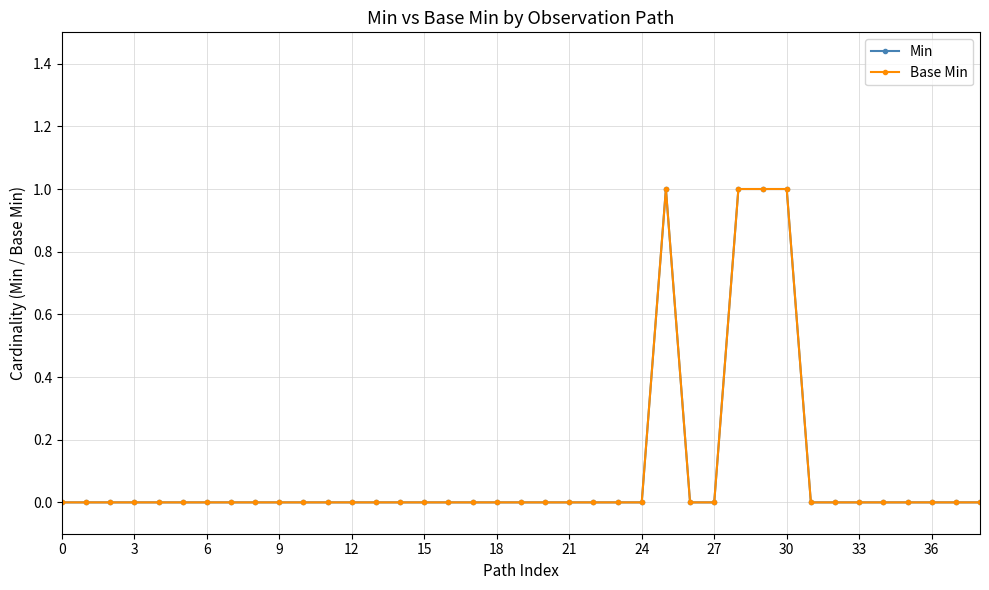

Rank the series by their maximum value, from lowest to highest.

Min, Base Min